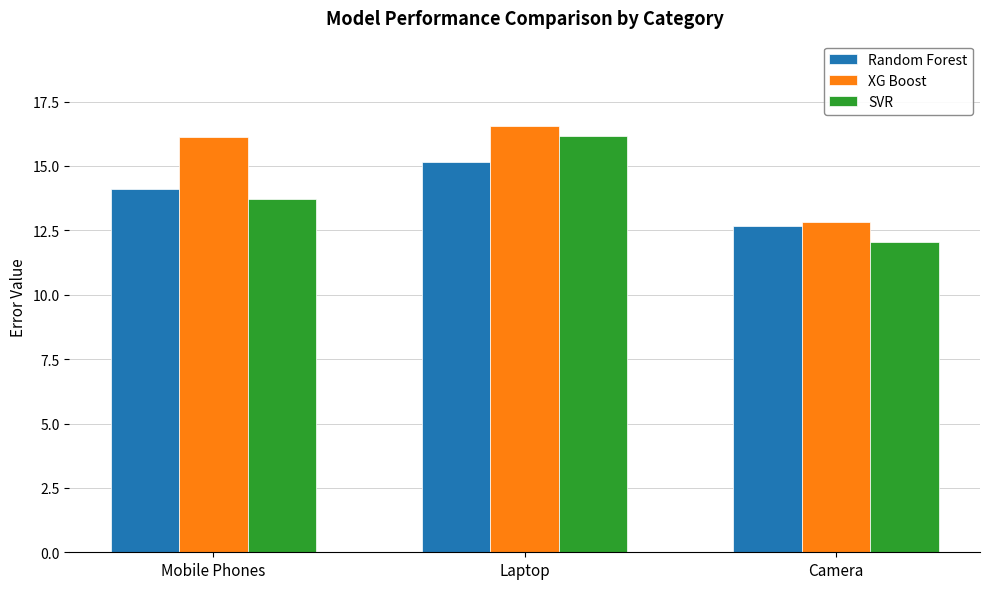

What is the value of the XG Boost bar at the 3rd from the left?

12.8